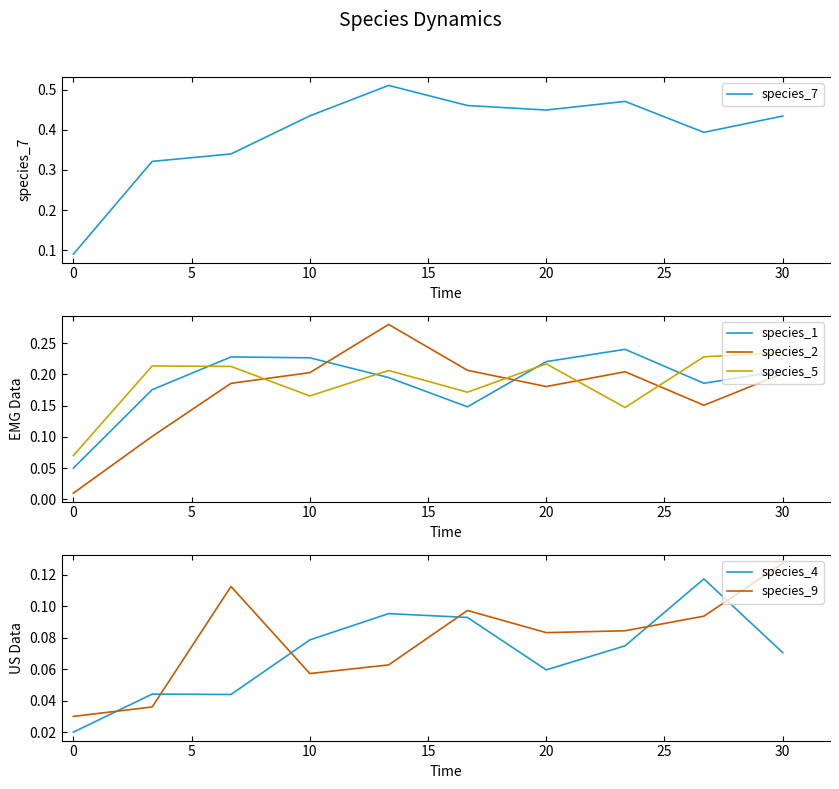

At how many categories does at least one series exceed 0?

10